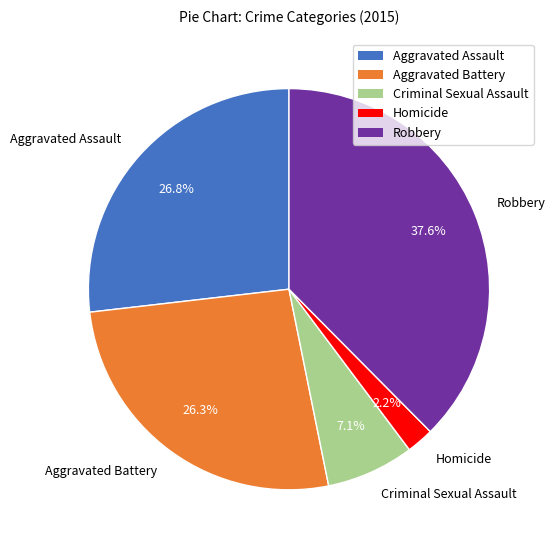

How many segments does this pie chart have?

5